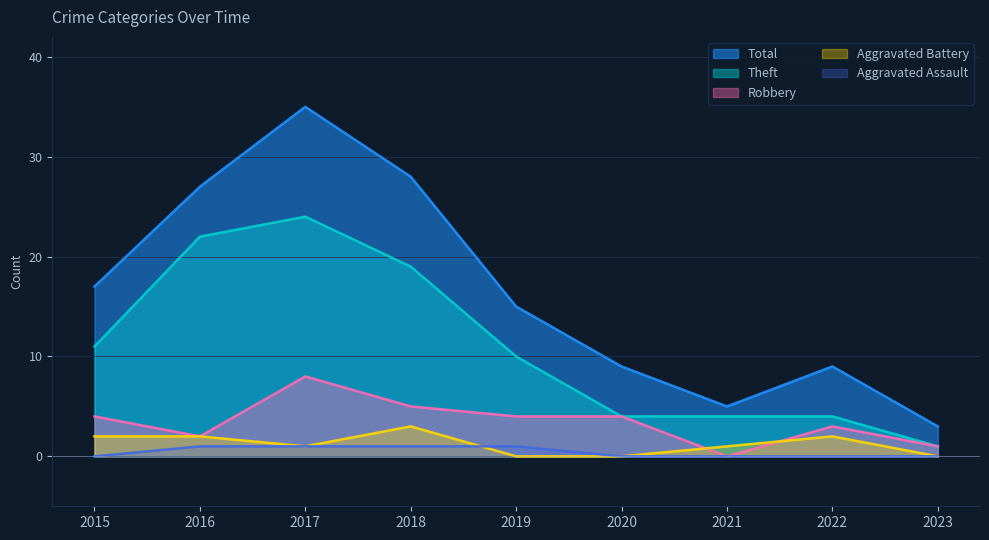

True or false: Aggravated Assault has more than 2 points higher than both neighbors.

False